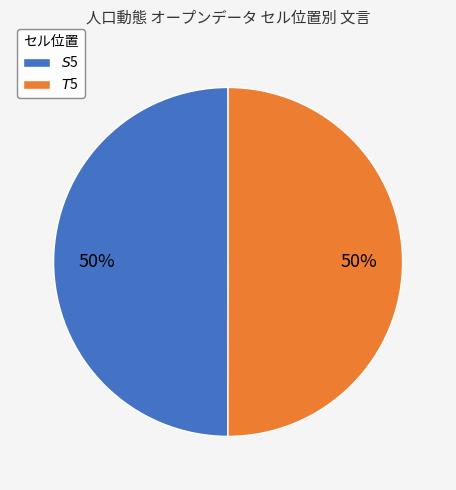

To the nearest percent, what is the combined percentage of $S$5 and $T$5?

100%